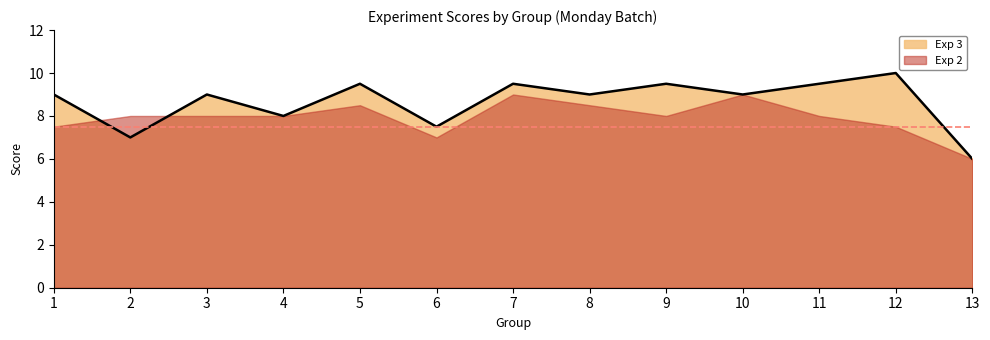

Approximately how many times larger is the value at 6 compared to 9?

0.8